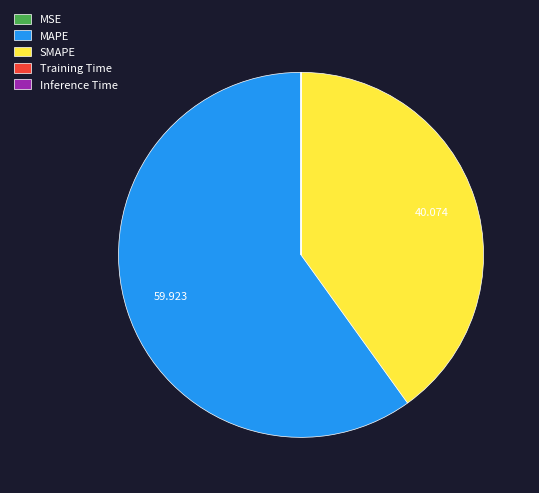

Is MAPE the majority of the pie?

Yes